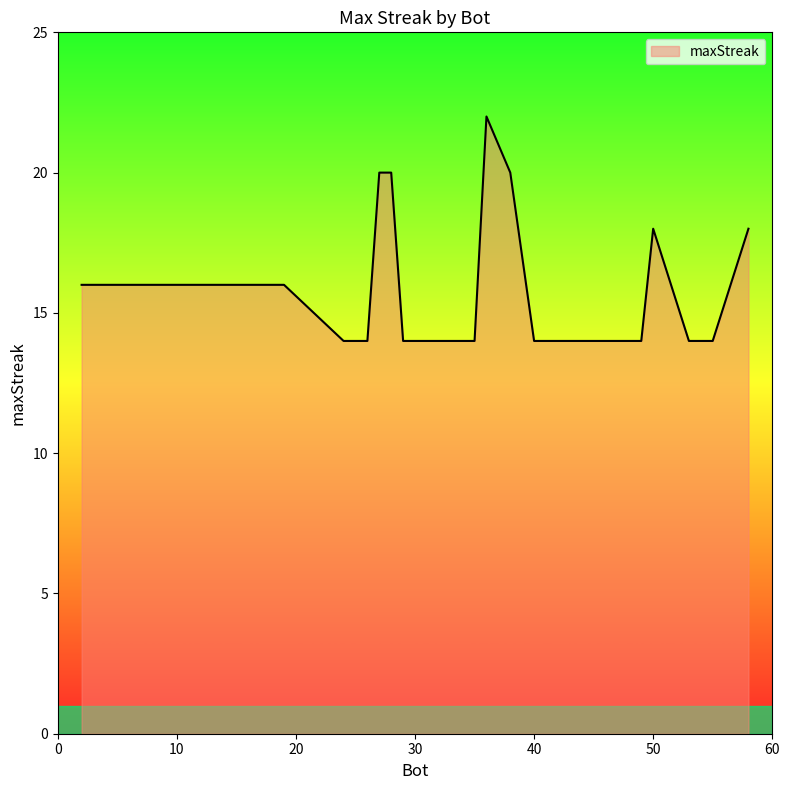

What is the sum of all values?

322